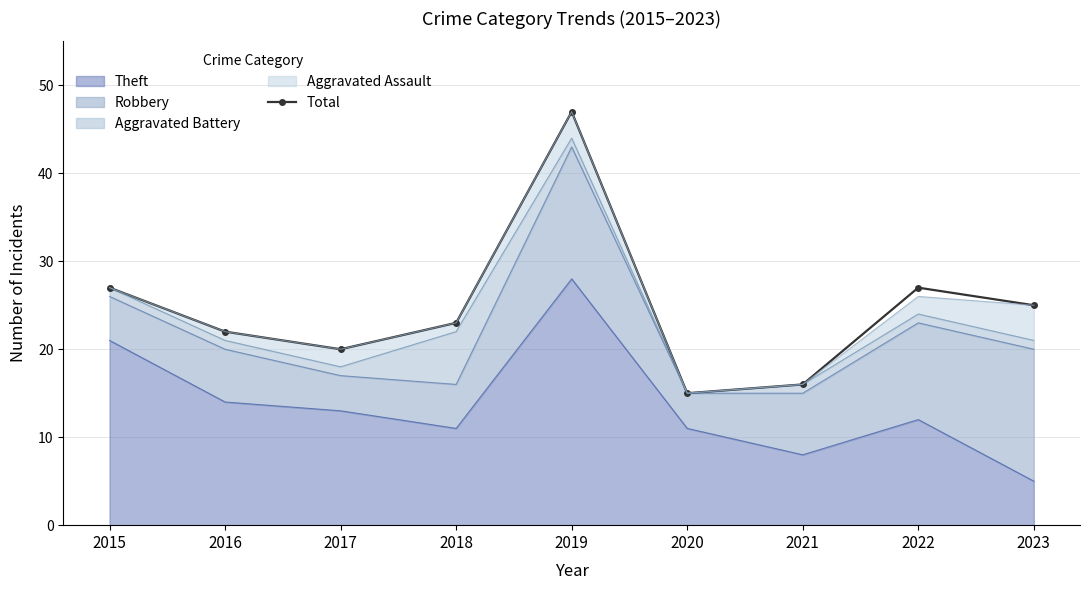

Rank the categories by value from lowest to highest.

2020, 2021, 2017, 2016, 2018, 2023, 2015, 2022, 2019